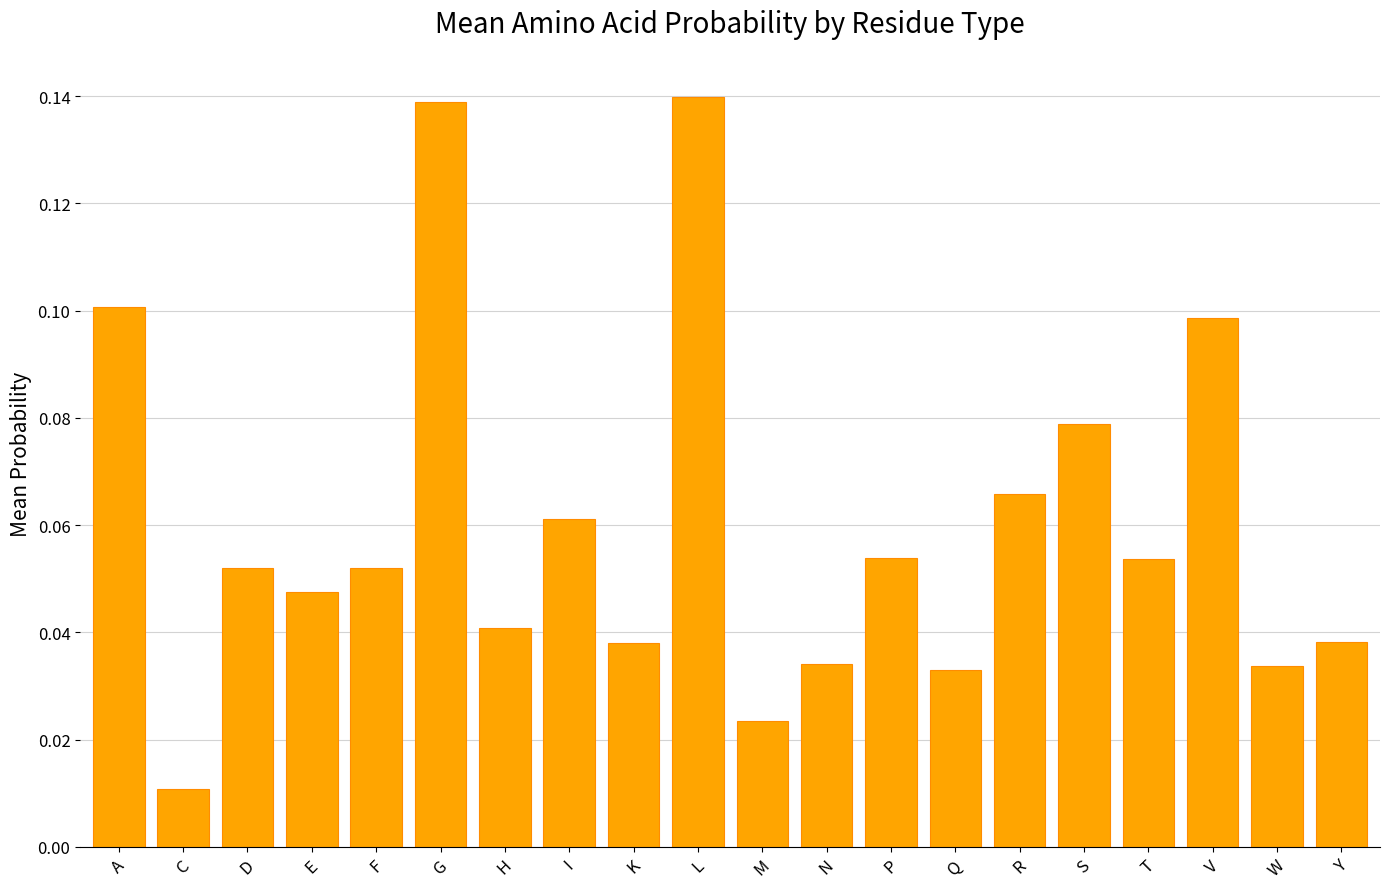

What is the label of the 12th bar from the left?

N